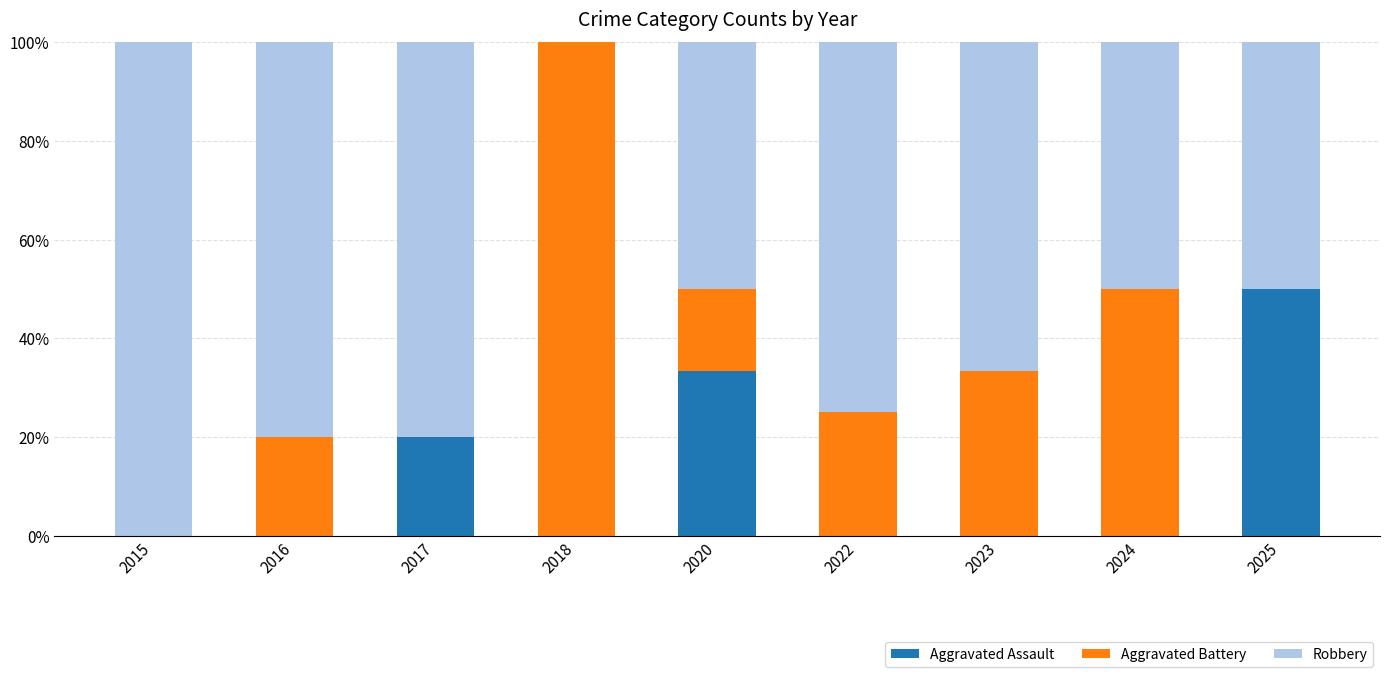

The Aggravated Assault series shows 0.0 at 2024. True or false?

True